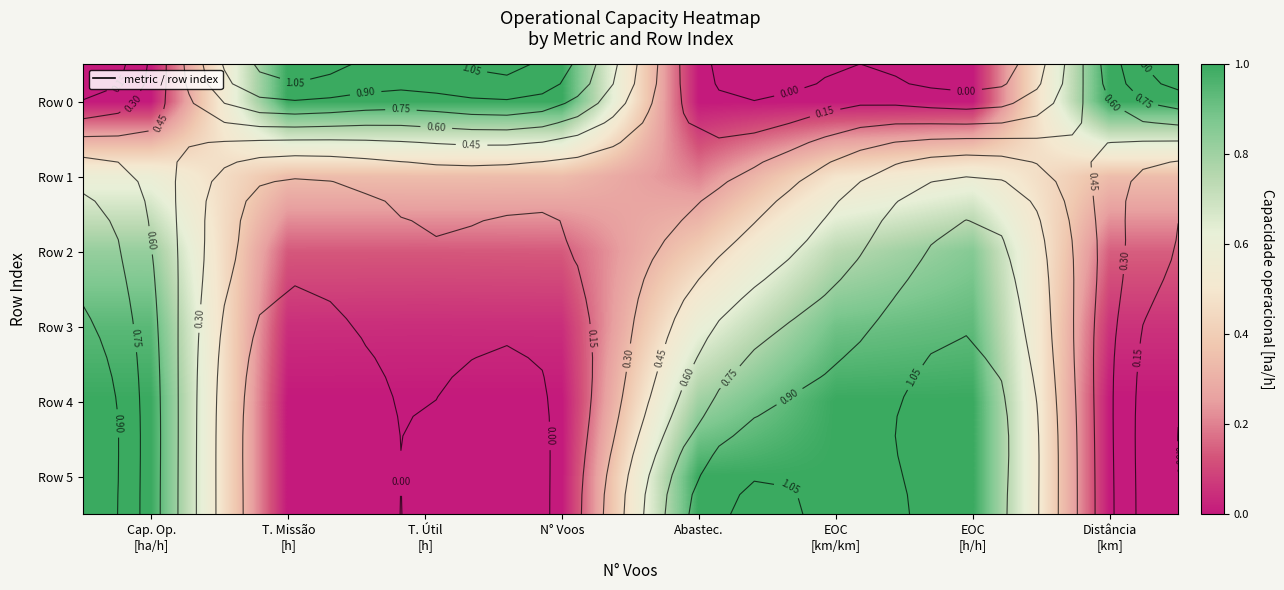

At how many categories does at least one series exceed 0?

8